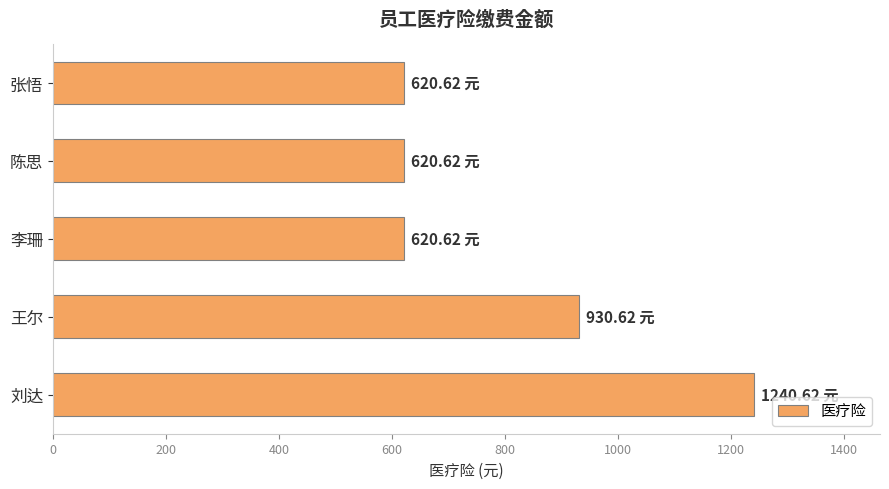

What is the difference between the values at 陈思 and 王尔?

310.0